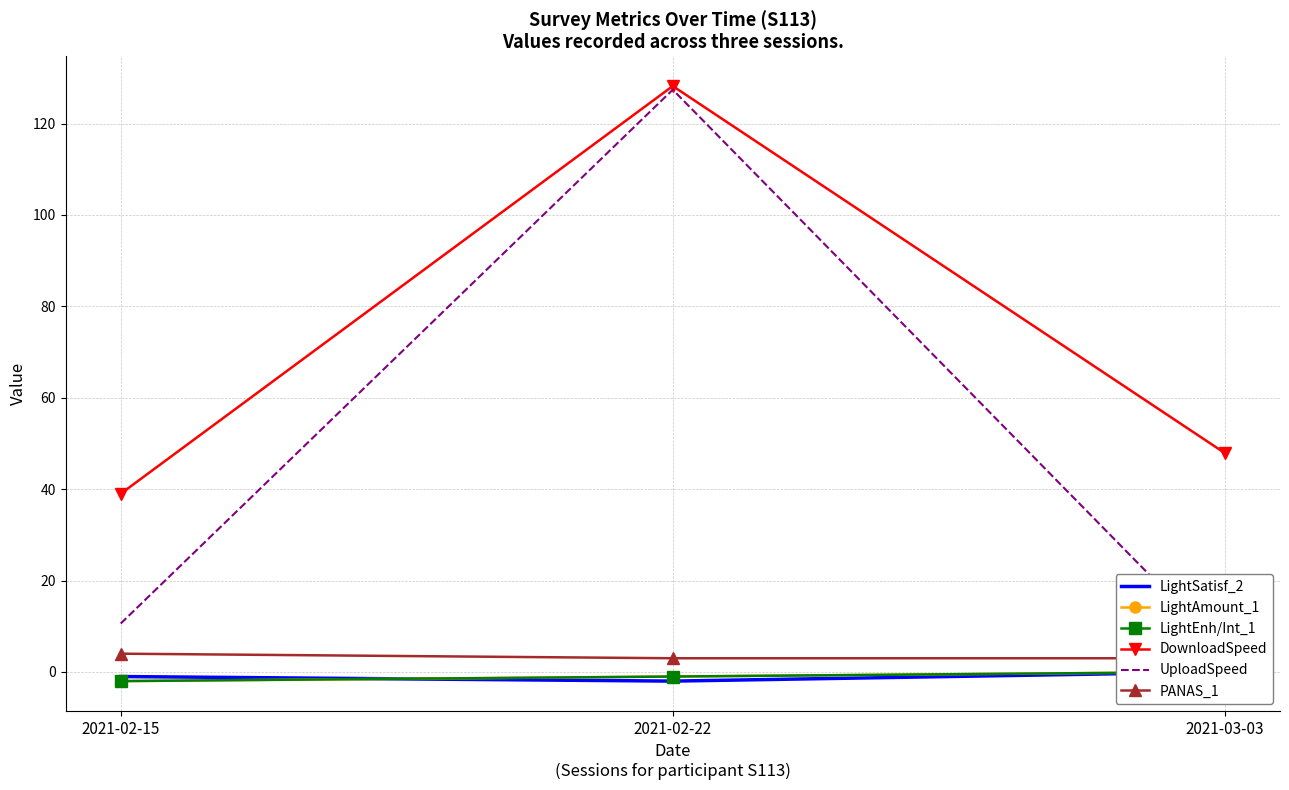

At which label does LightAmount_1 first exceed -1?

2021-03-03